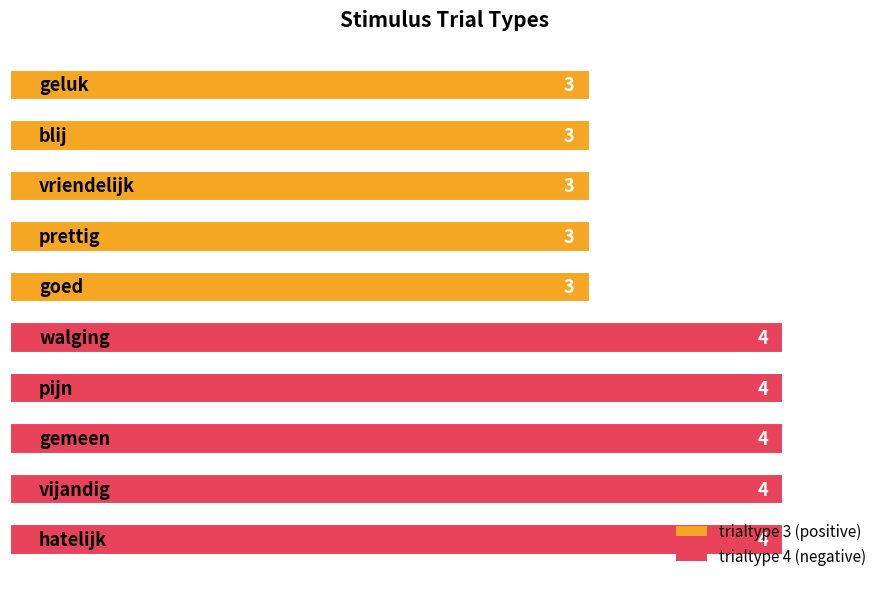

What is the value of the 10th bar from the top?

4